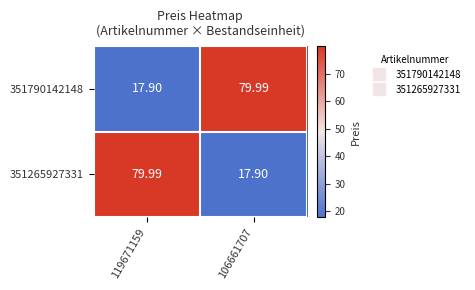

Which label corresponds to the largest value in the chart?

106661707